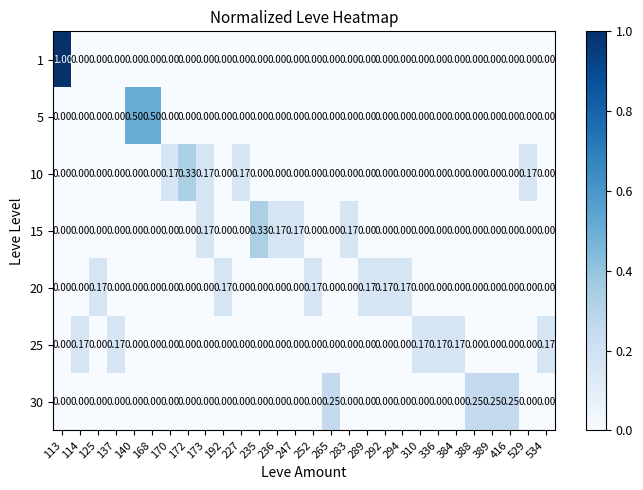

What is the greatest value displayed?

1.0